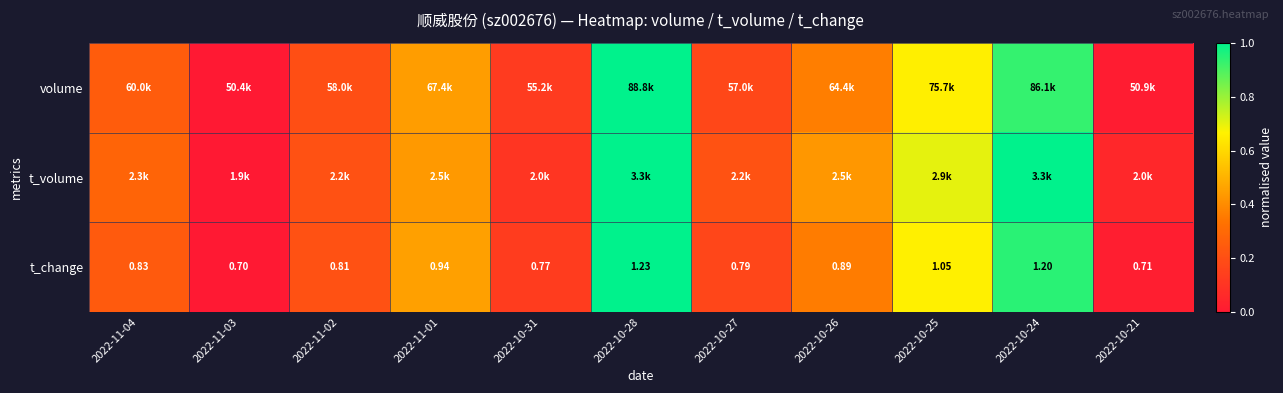

What is the difference between the volume values at 2022-10-21 and 2022-10-31?

0.1